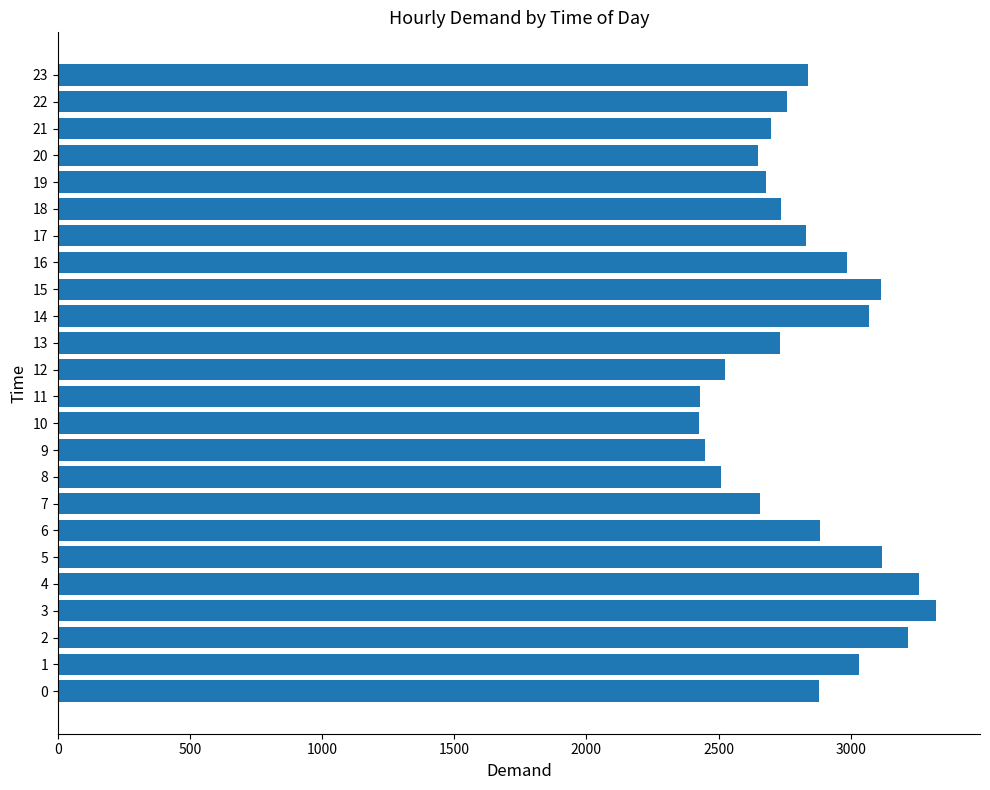

How many data points are less than 2830?

12